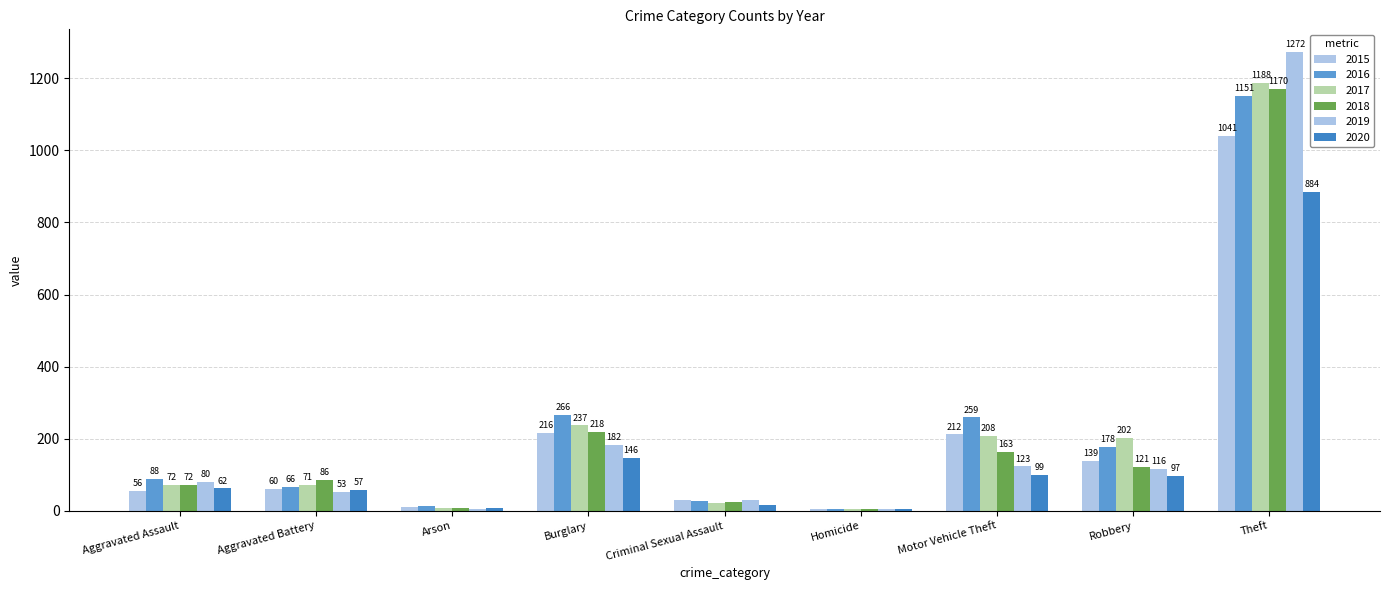

How many groups of bars are there?

9